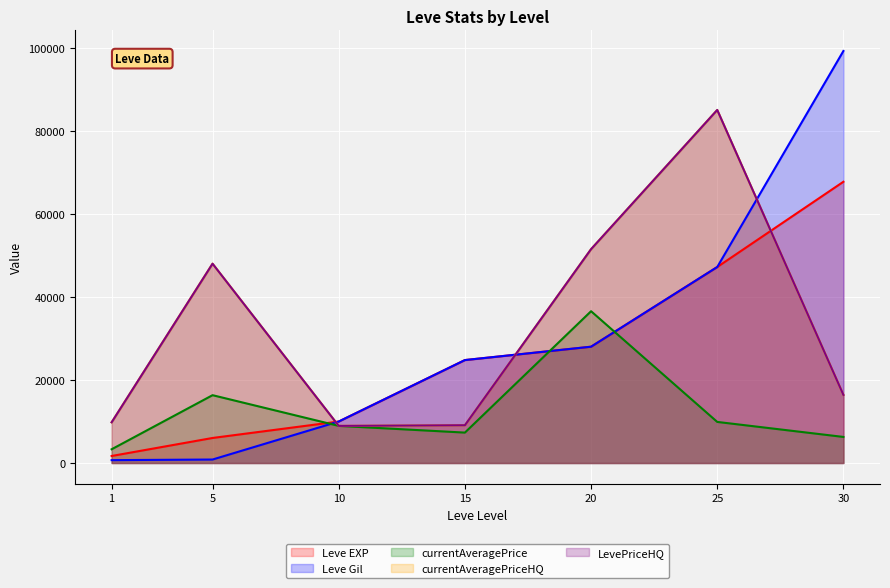

Where does the Leve EXP series first go above 24790?

20